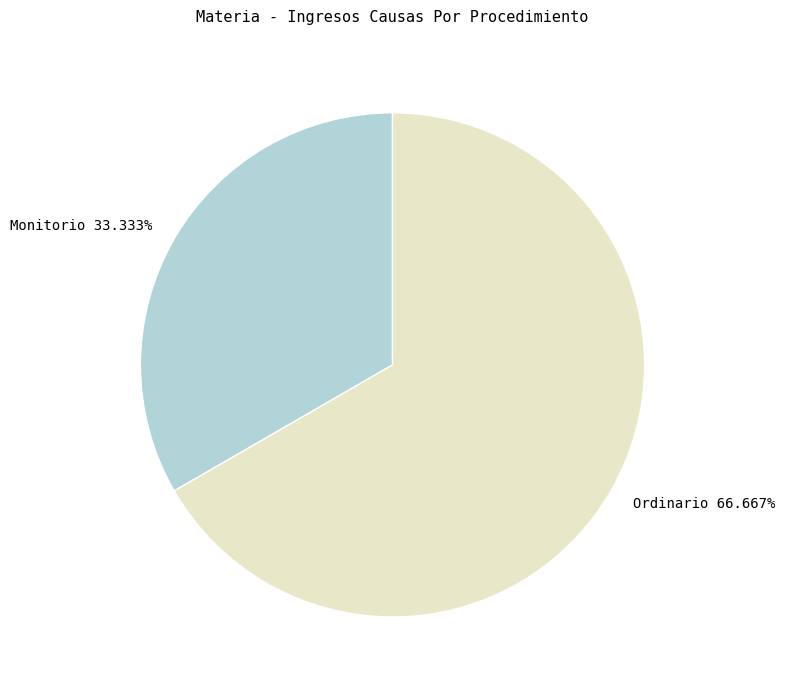

Rank the categories by value from highest to lowest.

Ordinario, Monitorio